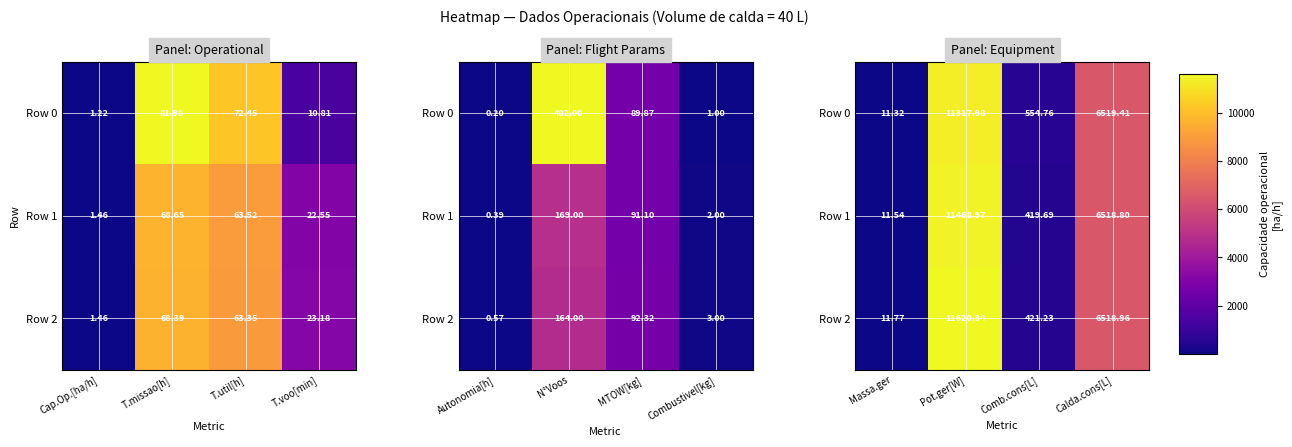

At which label does Row 2 reach its peak?

Pot.ger[W]